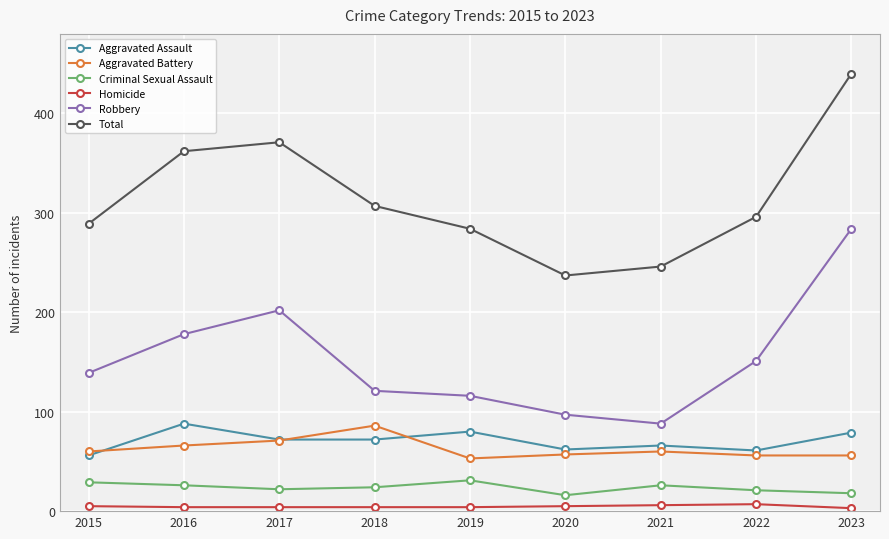

What is the sum of the Criminal Sexual Assault values at 2022 and 2017?

43